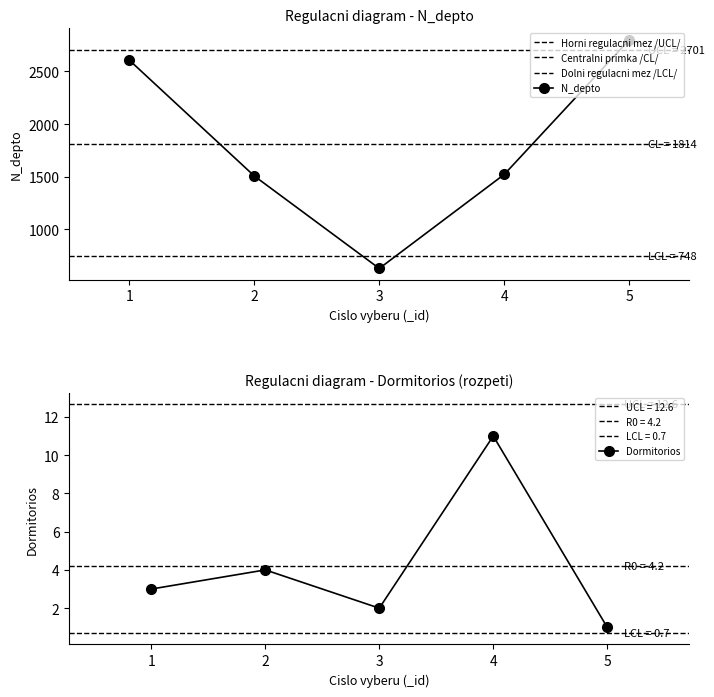

The Dormitorios series shows 1 at 3. True or false?

False